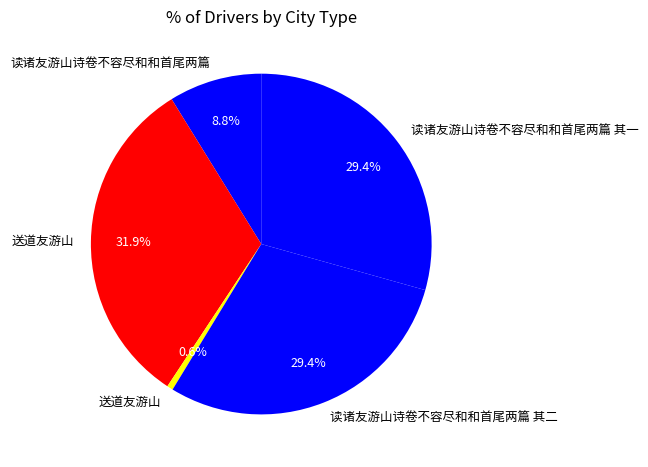

Which category has the smallest portion of the pie?

送道友游山